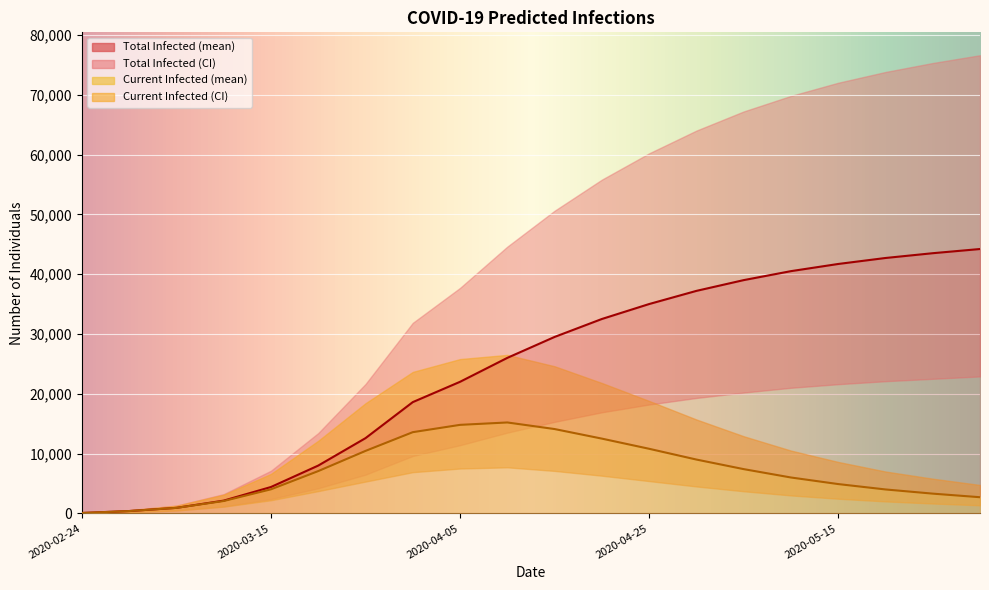

What is the sum of the predicted_total_infected_mean values at 2020-03-20 and 2020-05-10?

48494